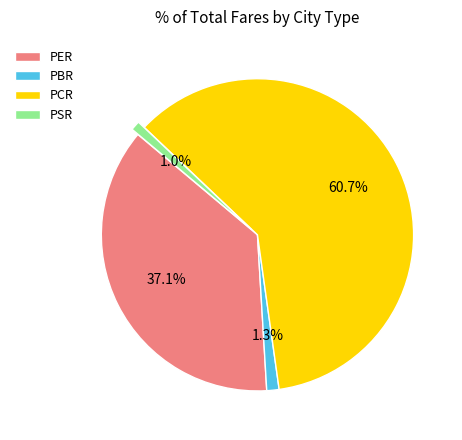

Is it true that PER is 49% of the pie?

False